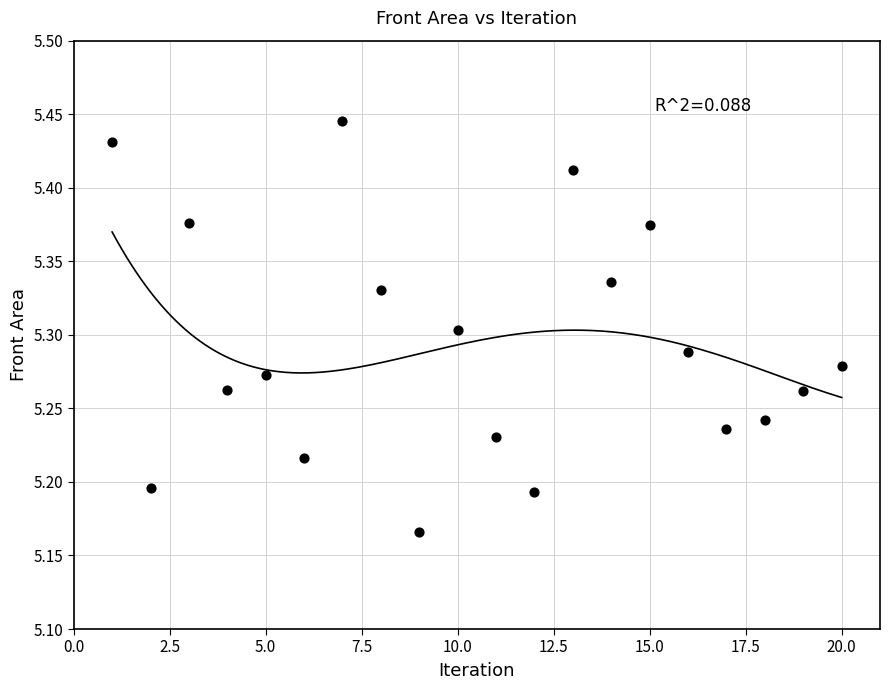

What is the range of X values (max minus min)?

19.0